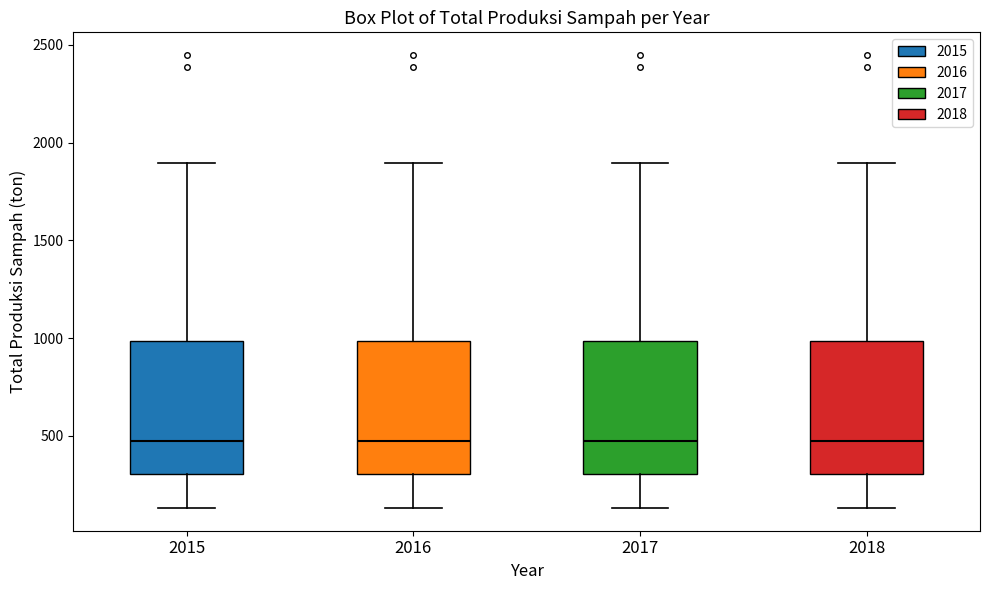

Reading left to right, read every box against the y-axis: the position of its median line, the range the box covers, and the ends of its whiskers. The values are not printed on the chart, so give them approximately, as read against the axis.

2015: median 450, box 300 to 1000, whiskers 150 to 1900
2016: median 450, box 300 to 1000, whiskers 150 to 1900
2017: median 450, box 300 to 1000, whiskers 150 to 1900
2018: median 450, box 300 to 1000, whiskers 150 to 1900